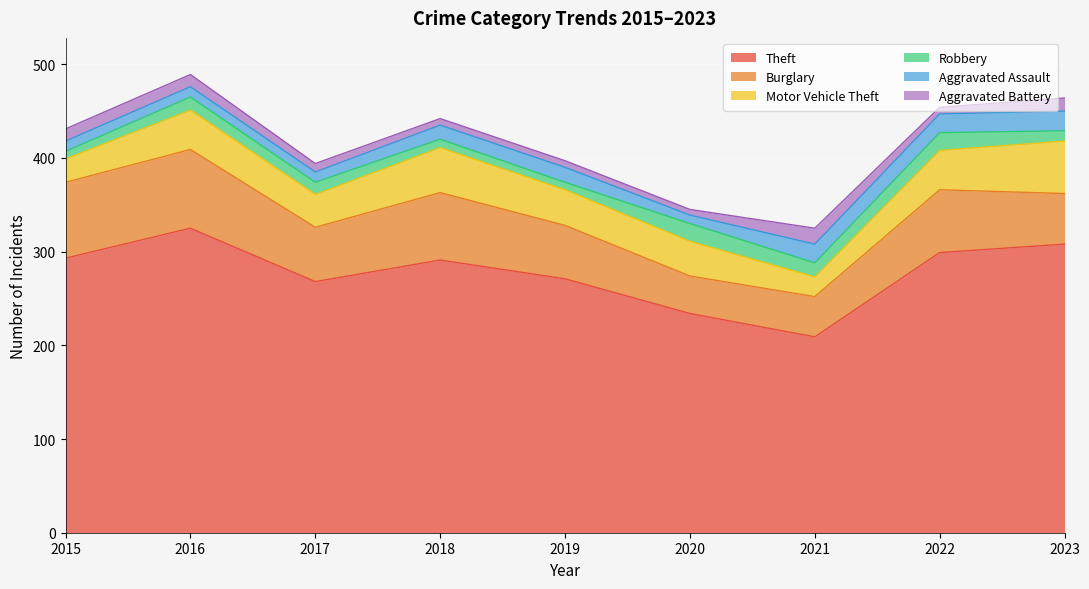

Rank the series at 2020 from highest to lowest value.

Theft, Burglary, Motor Vehicle Theft, Robbery, Aggravated Assault, Aggravated Battery